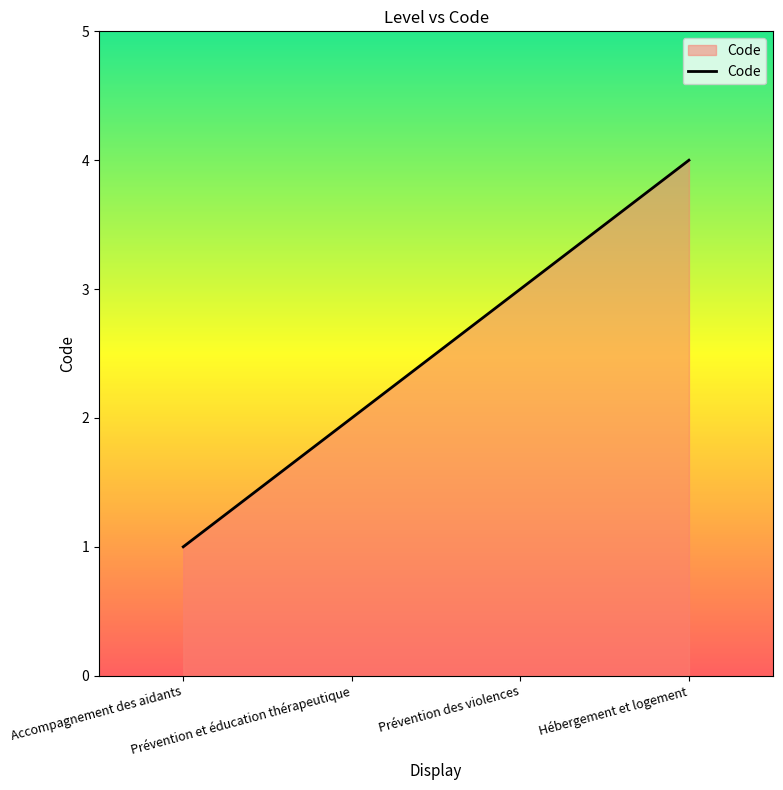

Where is the data nearest to the value 2?

Prévention et éducation thérapeutique